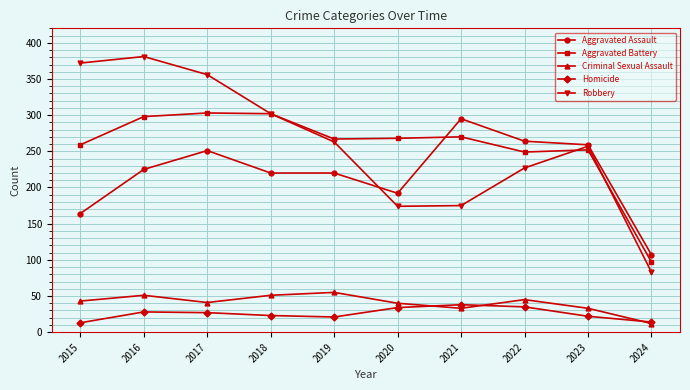

What is the approximate value of Aggravated Assault at 2019?

220